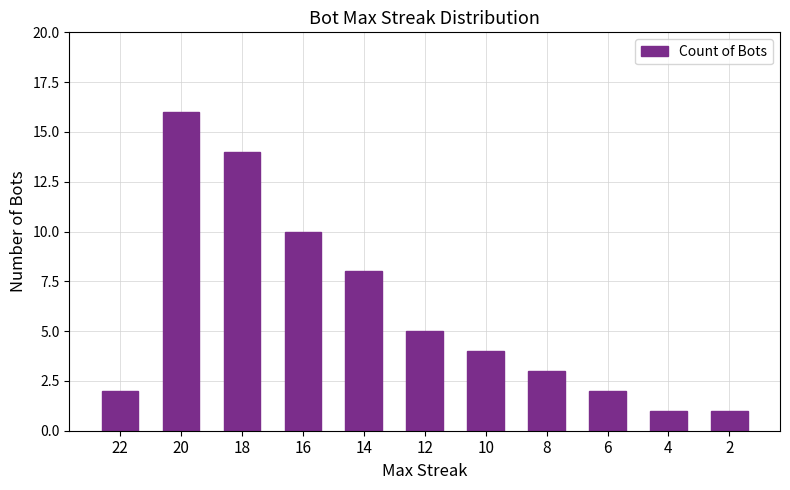

The value at 6 is 2. True or false?

True